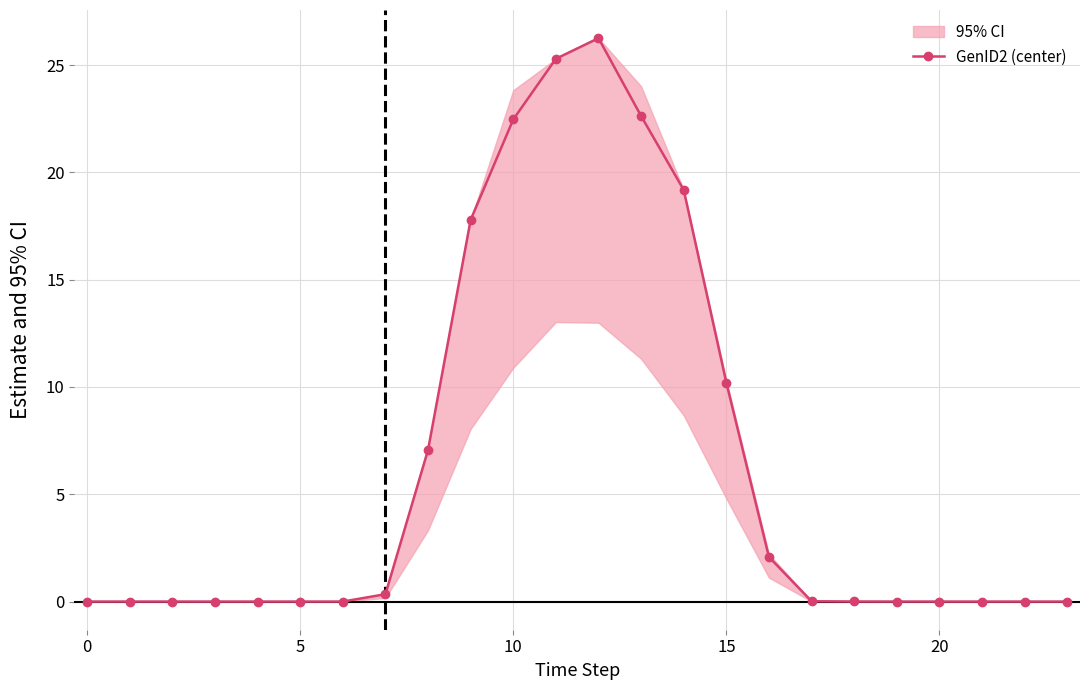

What is the difference between the maximum and second lowest values?

26.3